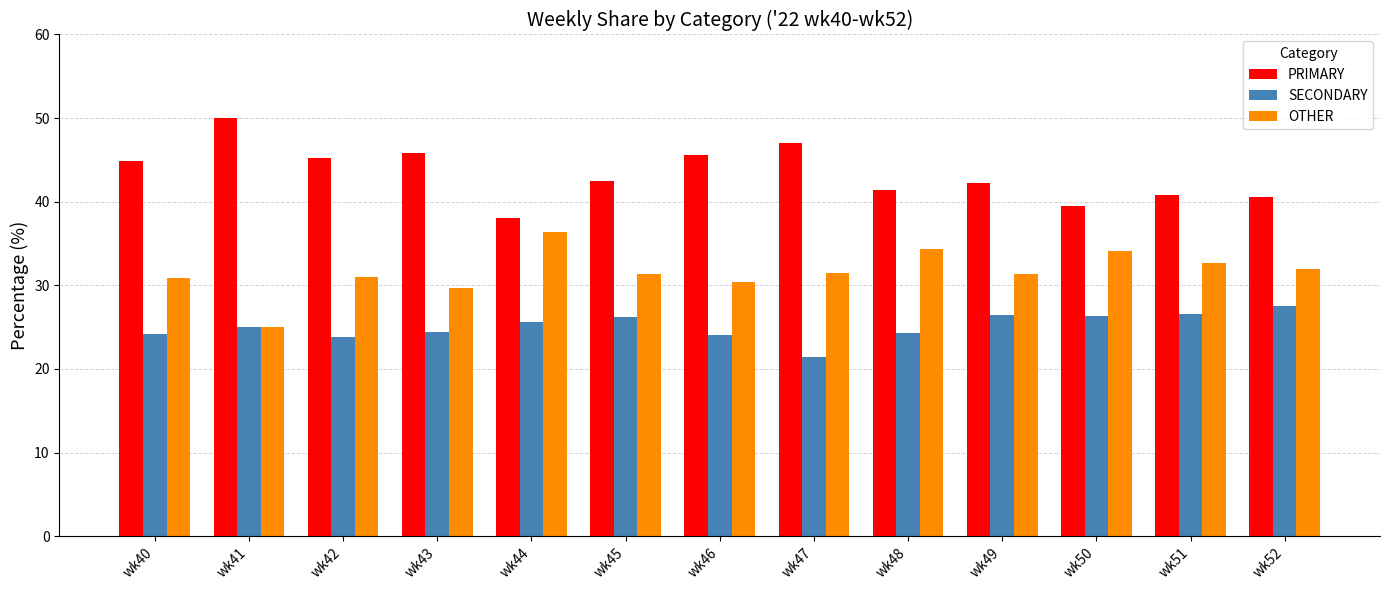

What is the value of the SECONDARY bar at the 11th from the left?

26.4